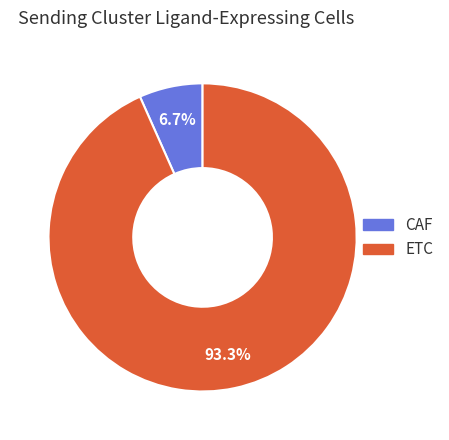

Is the sum of CAF and ETC greater than half?

Yes